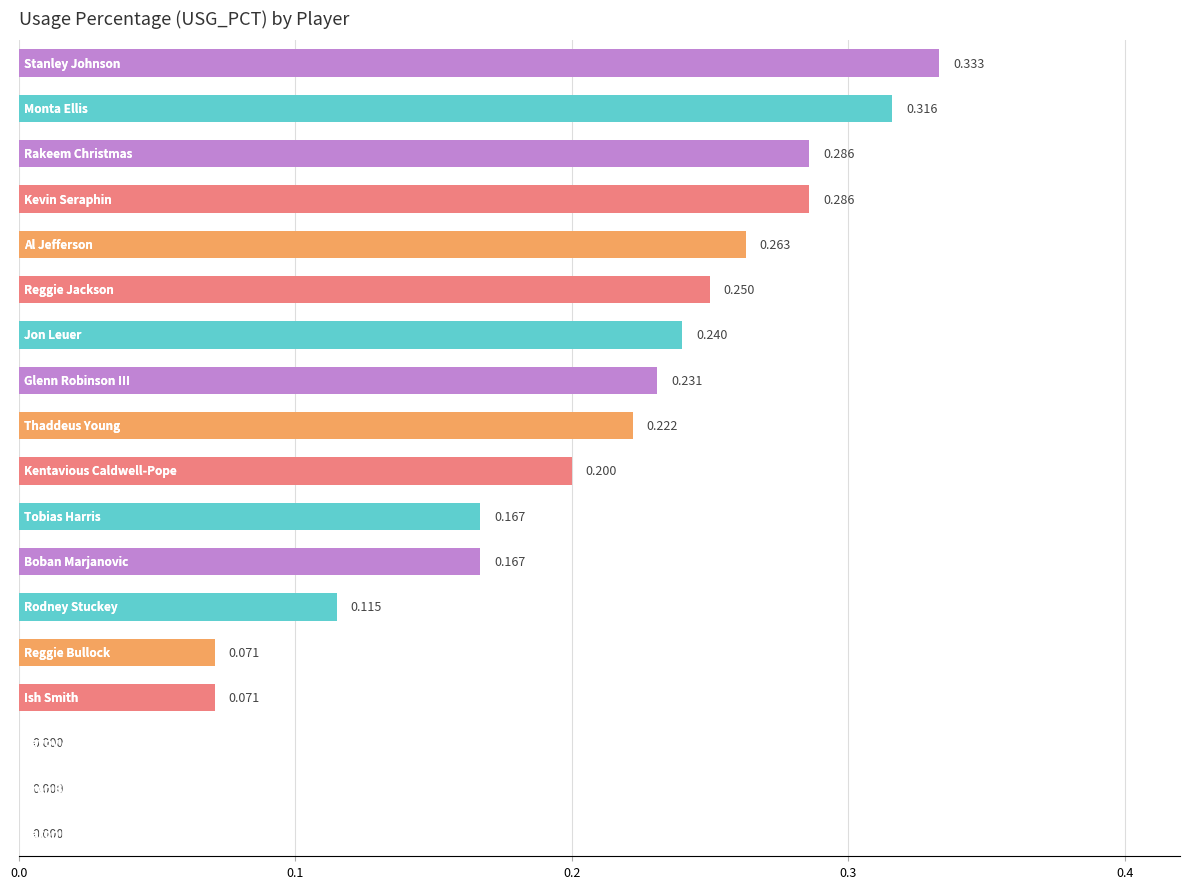

Count the number of categories in the chart.

18